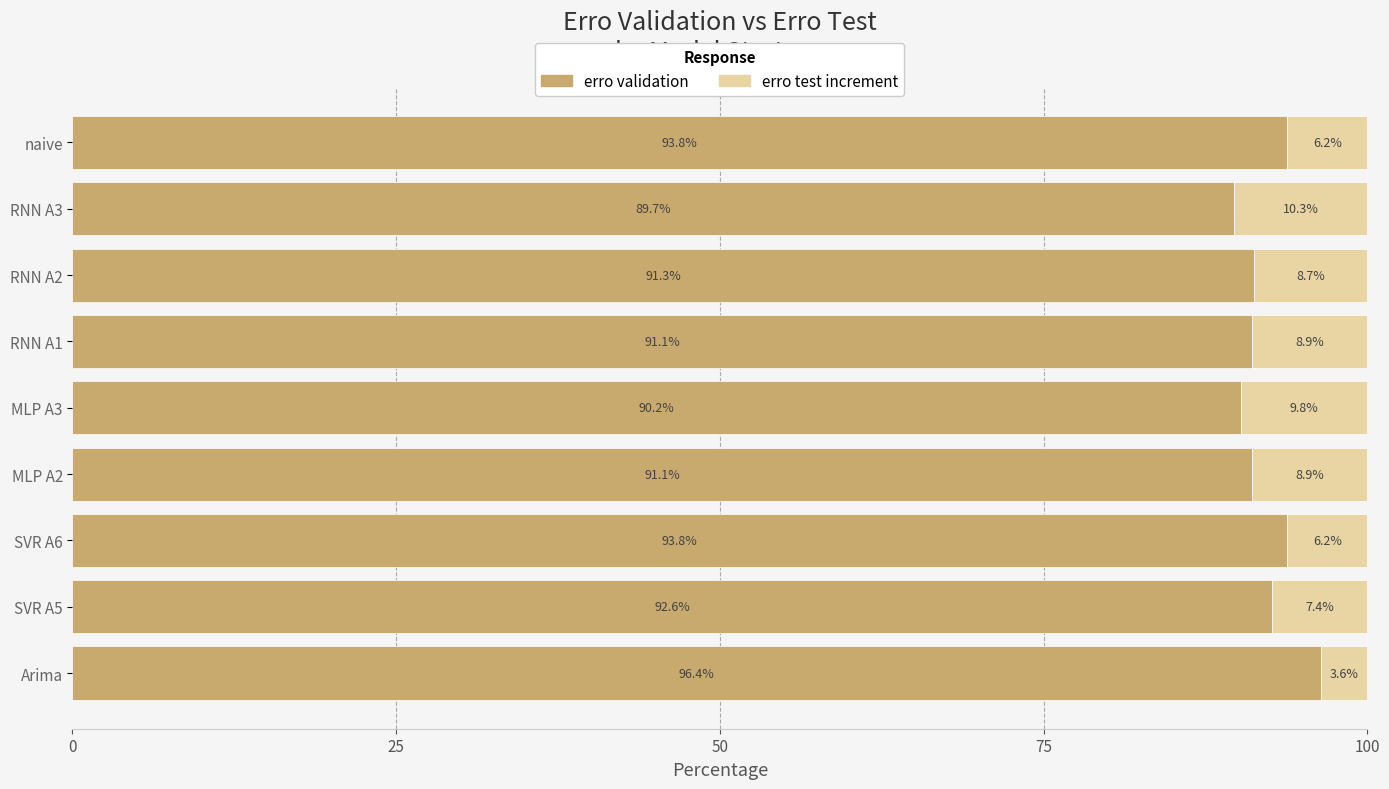

Is it true that erro validation equals 39.3 at MLP A3?

False